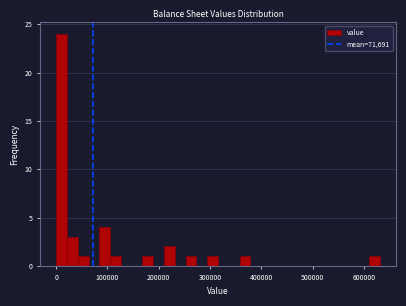

Around what value on the x-axis is the tallest bar? Give the approximate position of its centre, as read against the axis.

10000